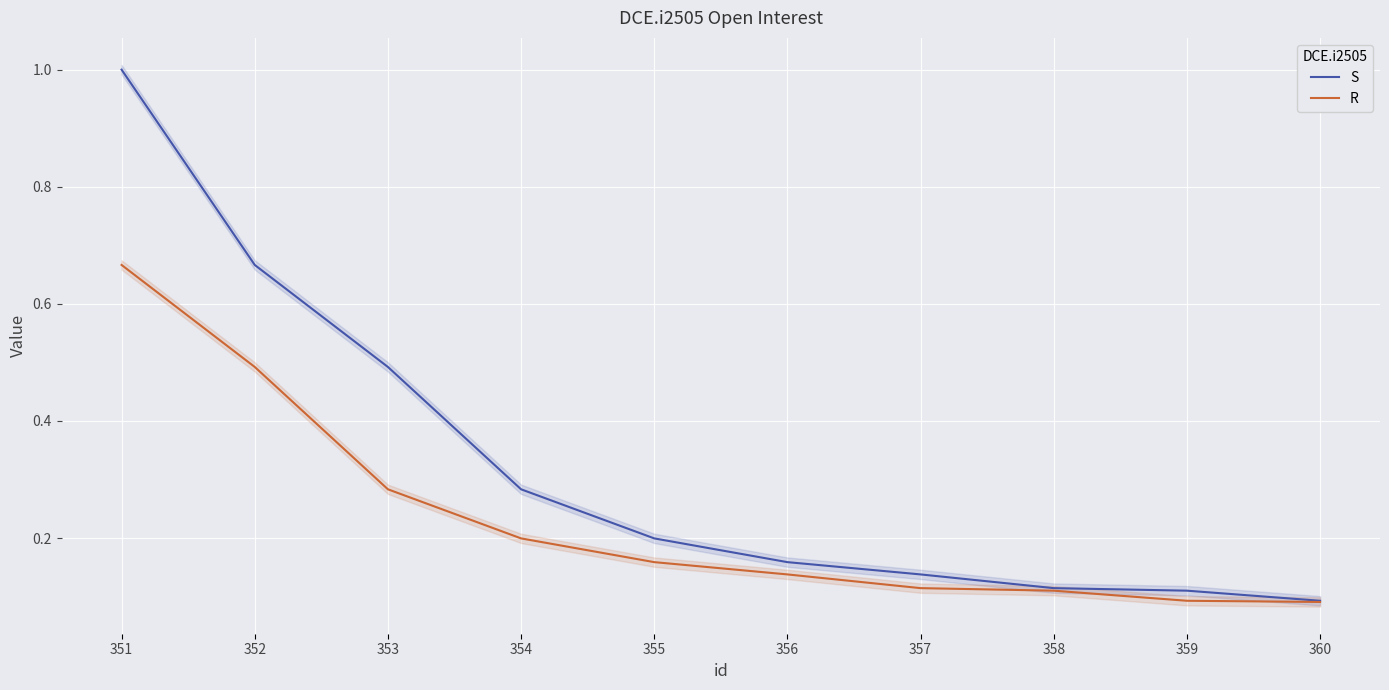

At which category is the sum across all series the highest?

351